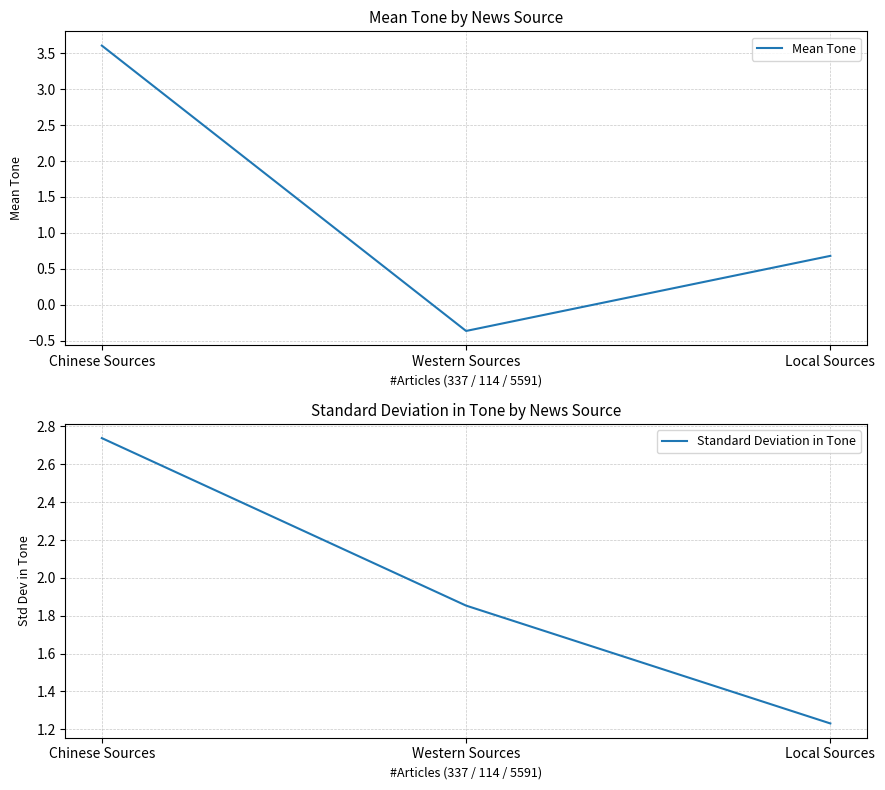

Is it true that Mean Tone equals 3.6 at Chinese Sources?

True